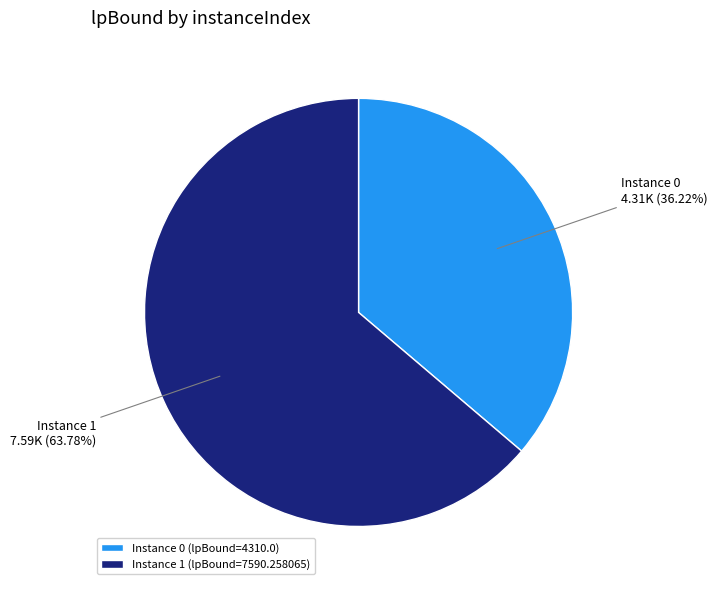

Which has a higher value, Instance 0 (lpBound=4310.0) or Instance 1 (lpBound=7590.258065)?

Instance 1 (lpBound=7590.258065)